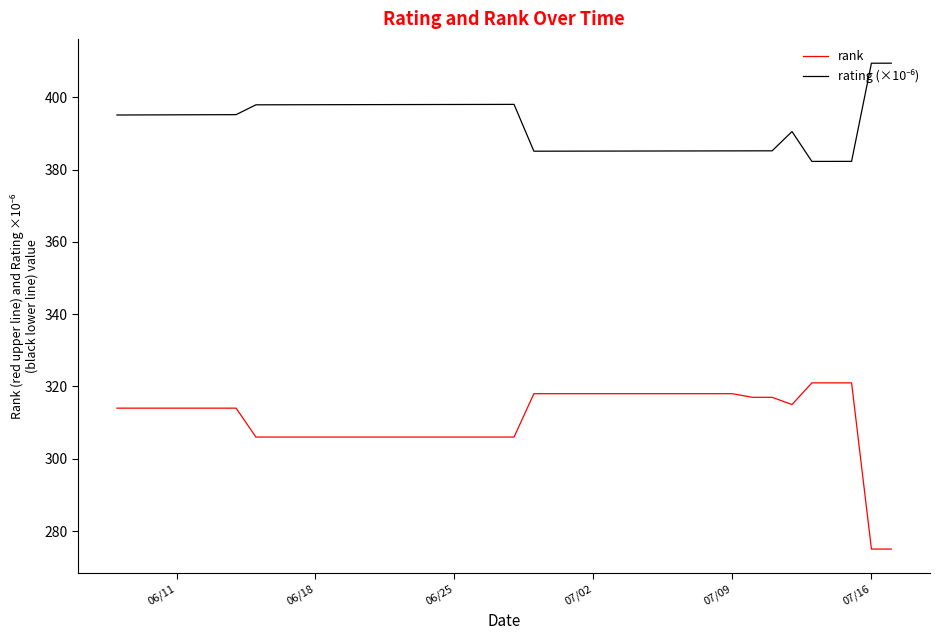

Which series has the widest spread of values?

rank